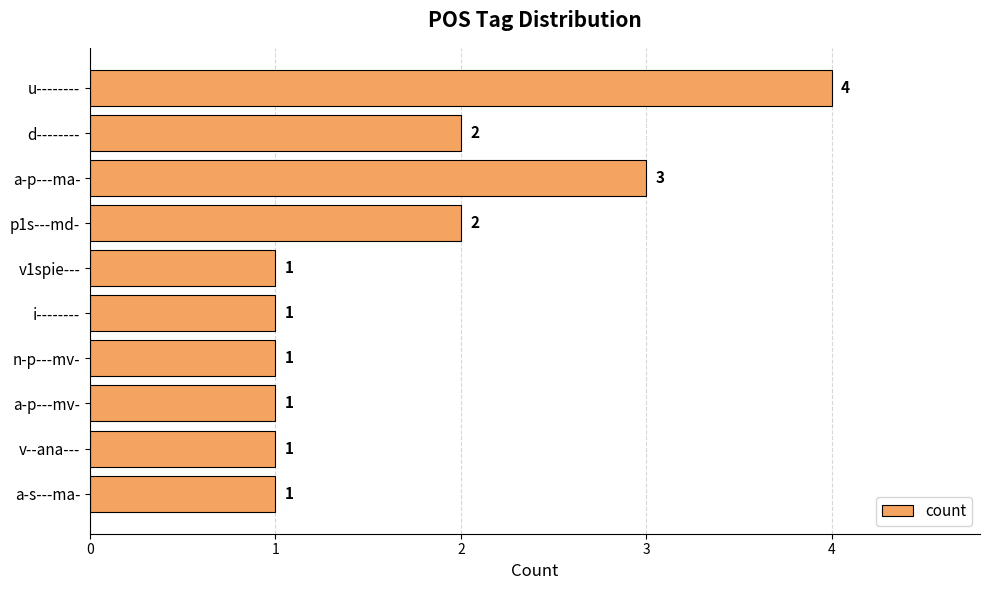

Reading top to bottom, list all the values displayed in this chart.

u--------=4	d--------=2	a-p---ma-=3	p1s---md-=2	v1spie---=1	i--------=1	n-p---mv-=1	a-p---mv-=1	v--ana---=1	a-s---ma-=1